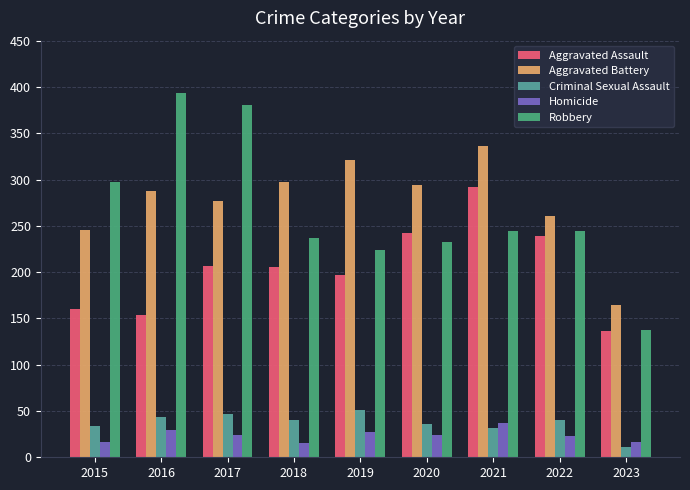

How many groups of bars are there?

9